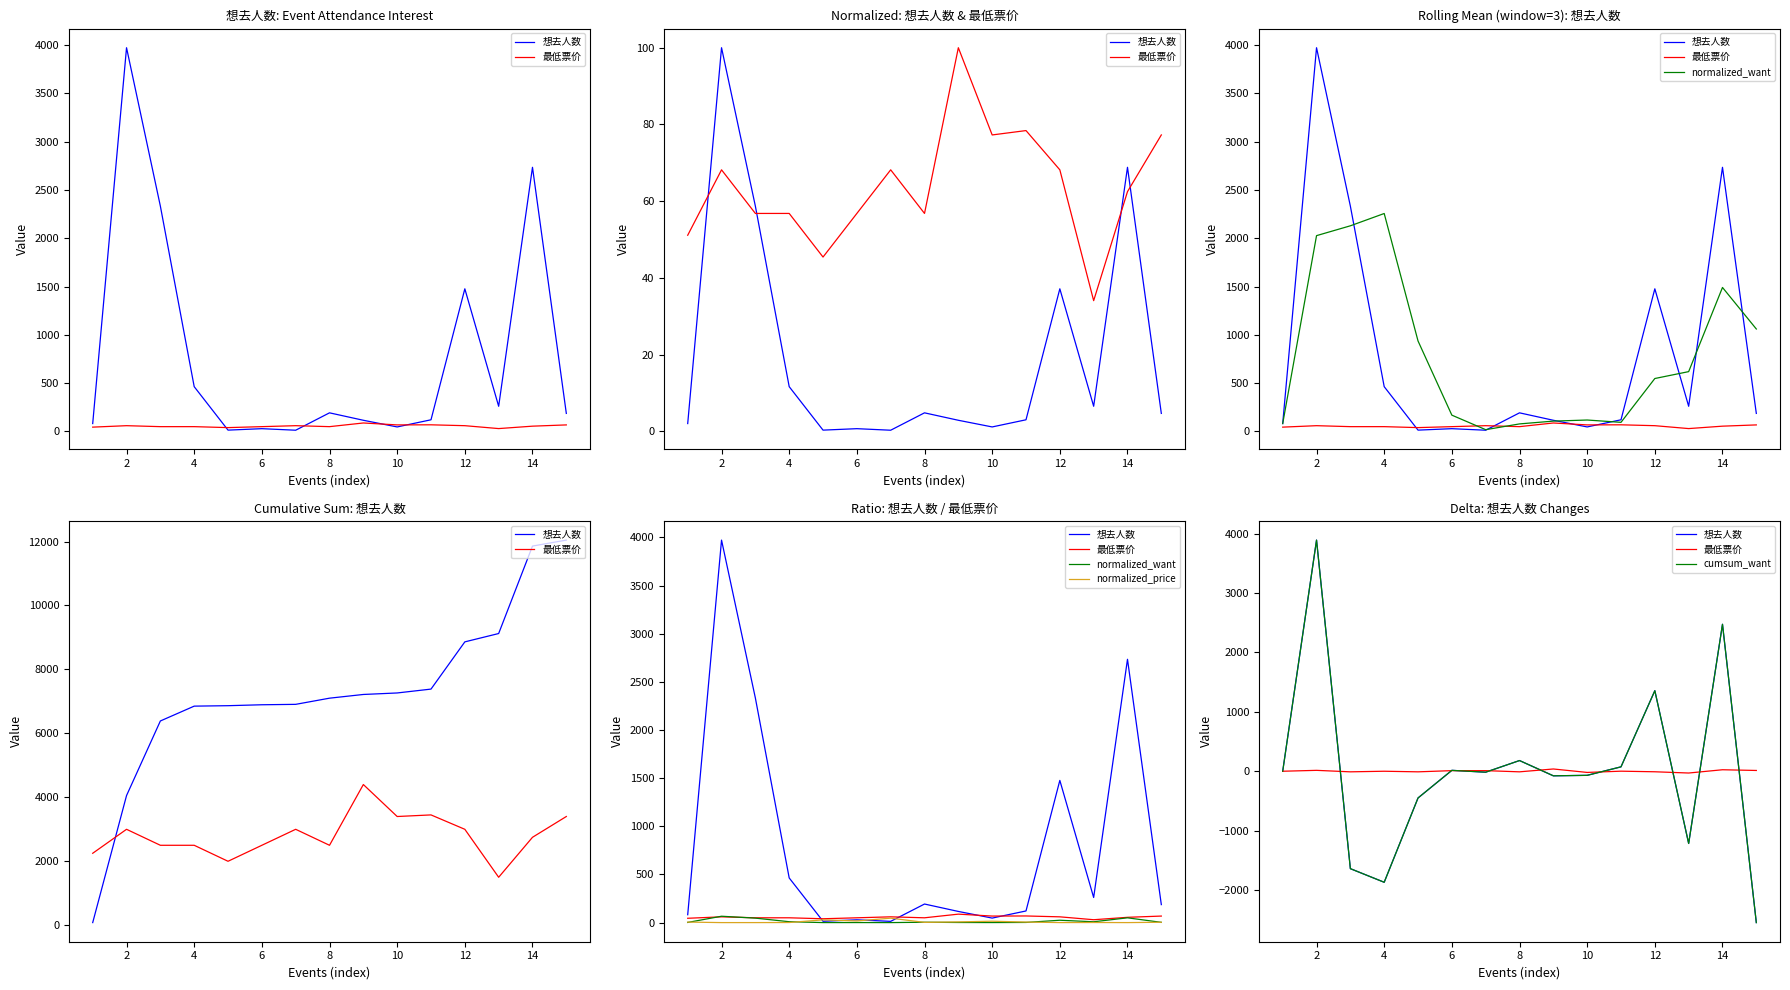

What is the label of the 1st point from the right?

14